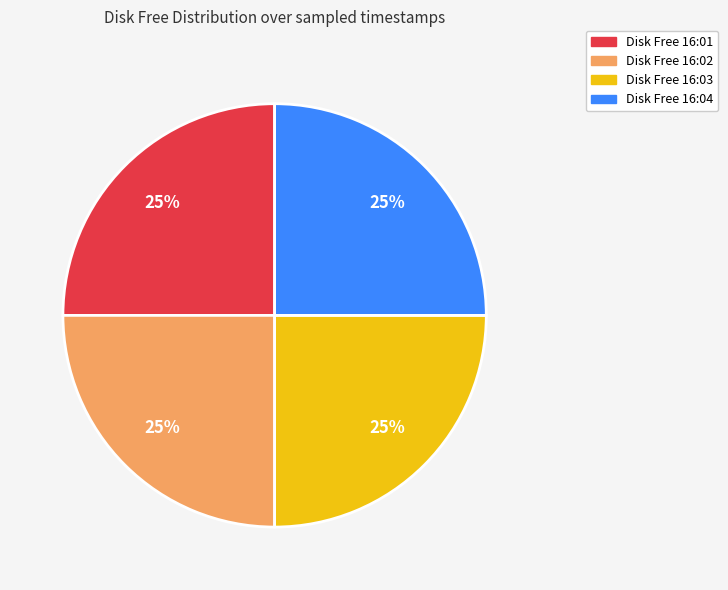

The Disk Free 16:01 slice represents 25% of the pie. True or false?

True